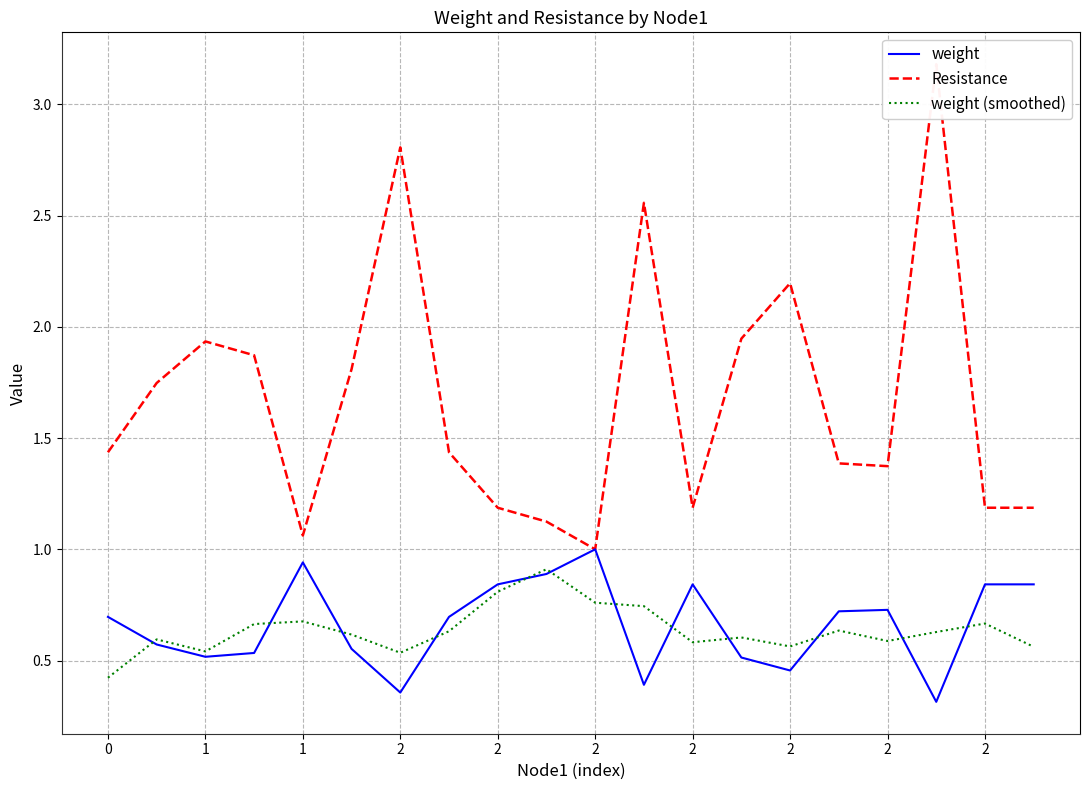

Where is Resistance nearest to the value 2?

13